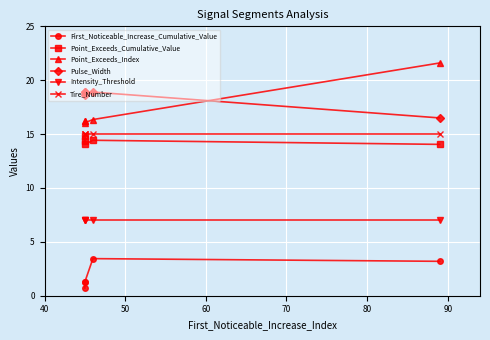

The Tire_Number series shows 15.0 at 60. True or false?

True